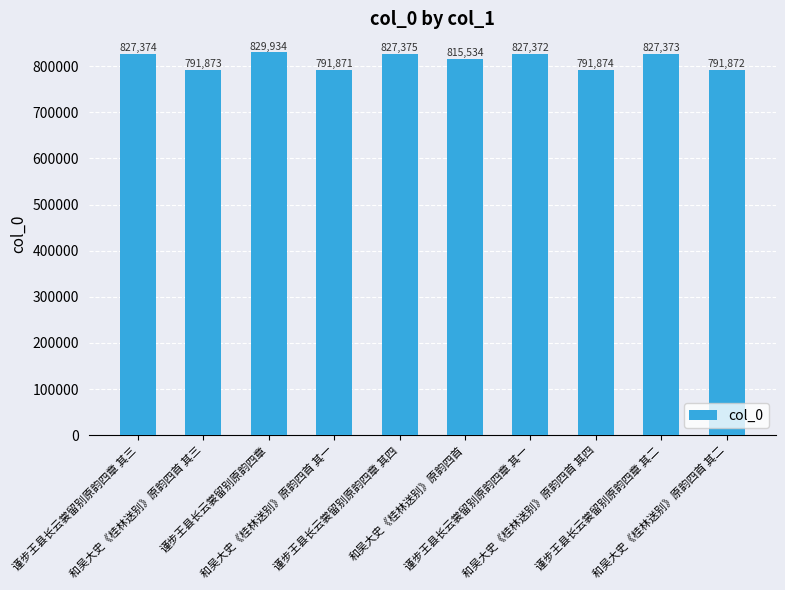

The value at 和吴大史《桂林送别》原韵四首 其四 is 791874. True or false?

True